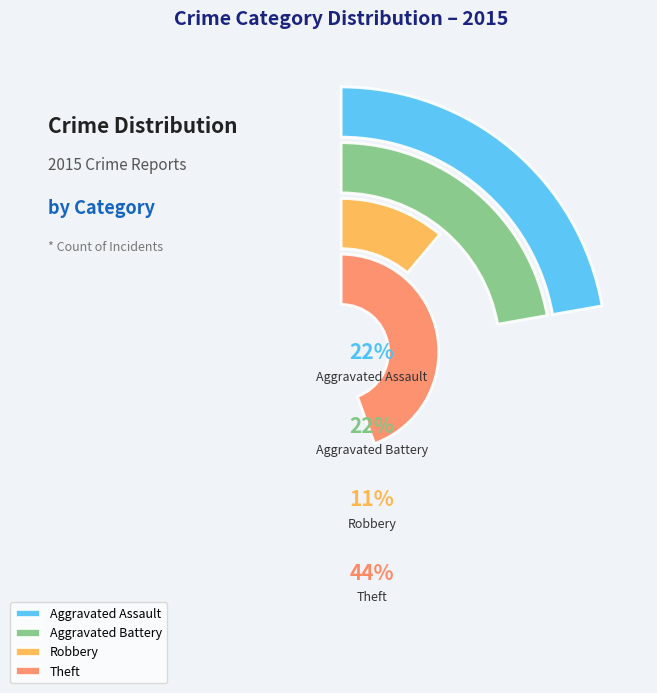

Does any single category account for the majority?

No